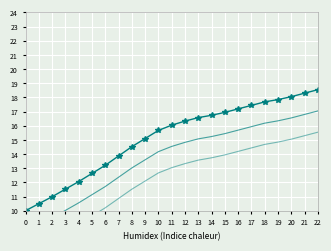

True or false: col_1 and col_1_lower cross at least once.

False